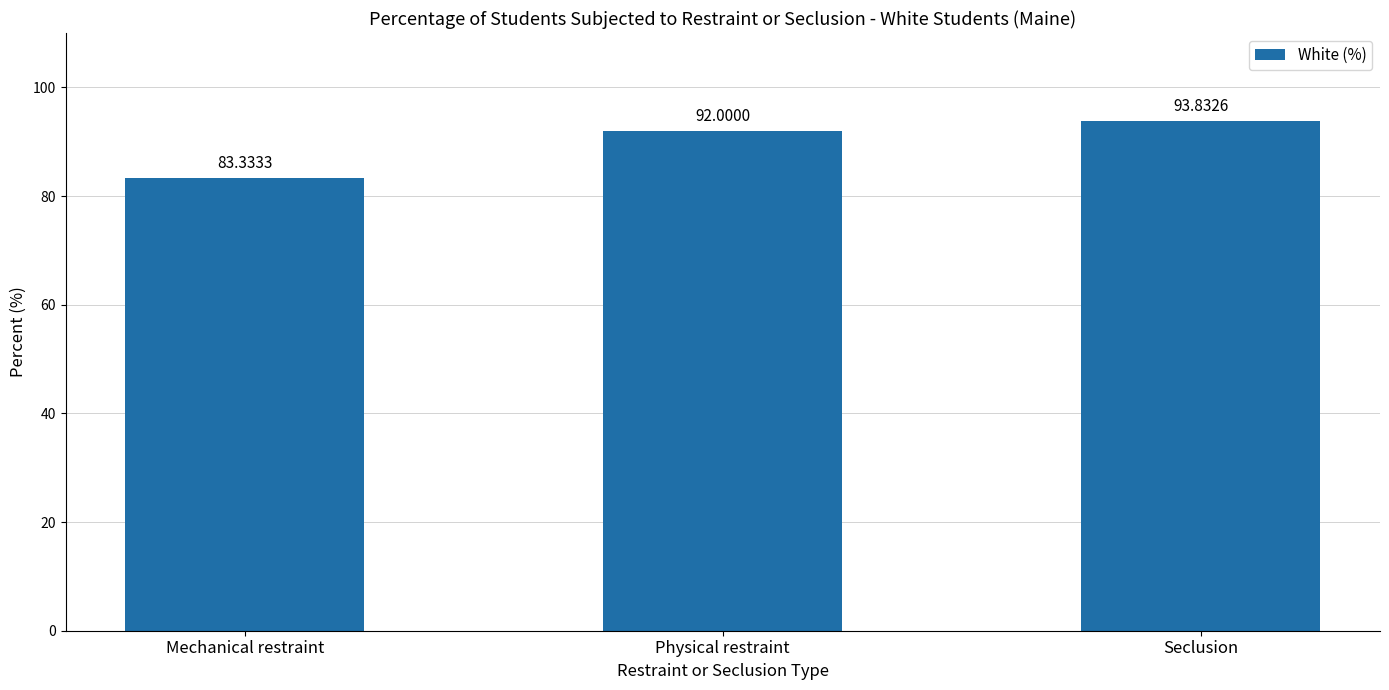

Which has a higher value, Mechanical restraint or Physical restraint?

Physical restraint